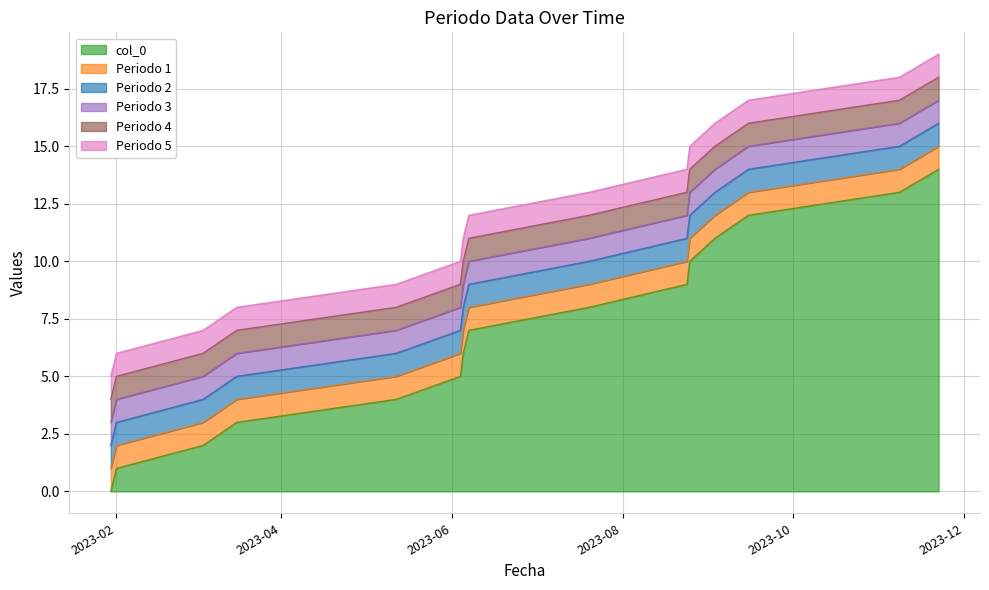

True or false: Periodo 3 has more than 2 interior local peaks.

False